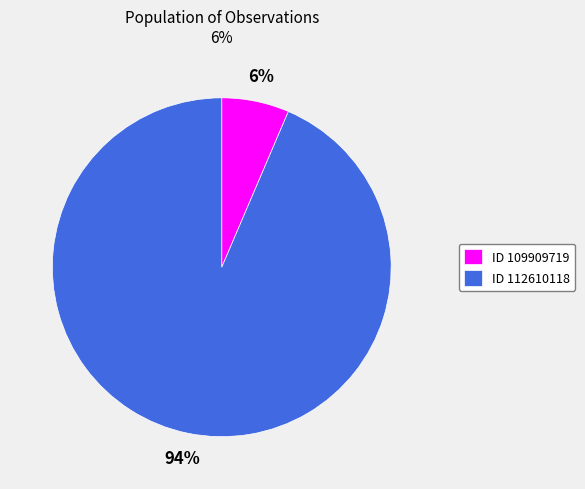

Is there a majority slice in this chart?

Yes